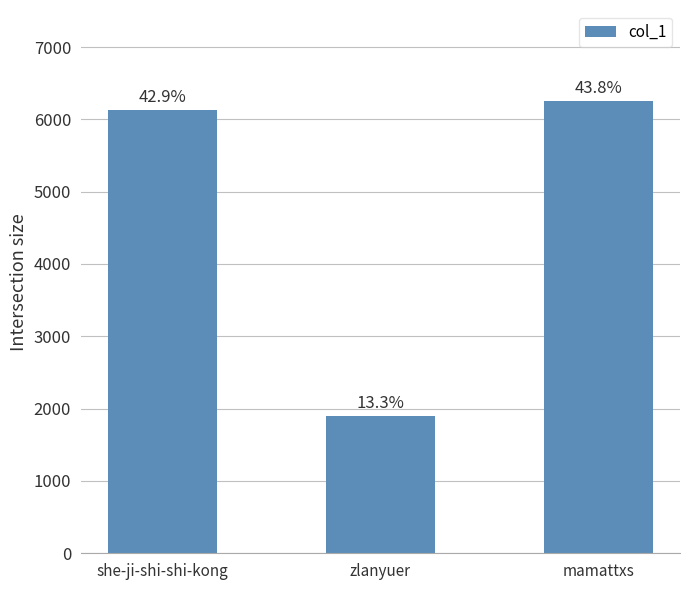

What value does the data have at zlanyuer, to the nearest 100?

1900